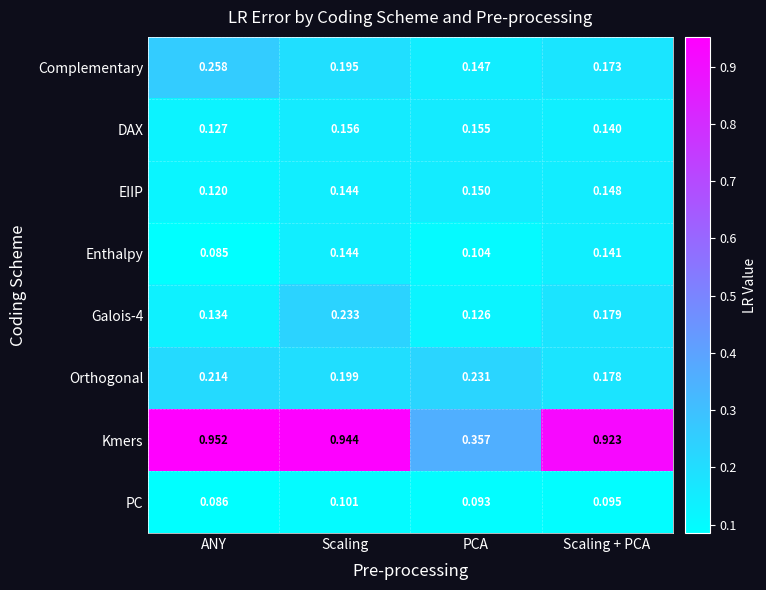

At which label is Galois-4 closest to 0?

PCA